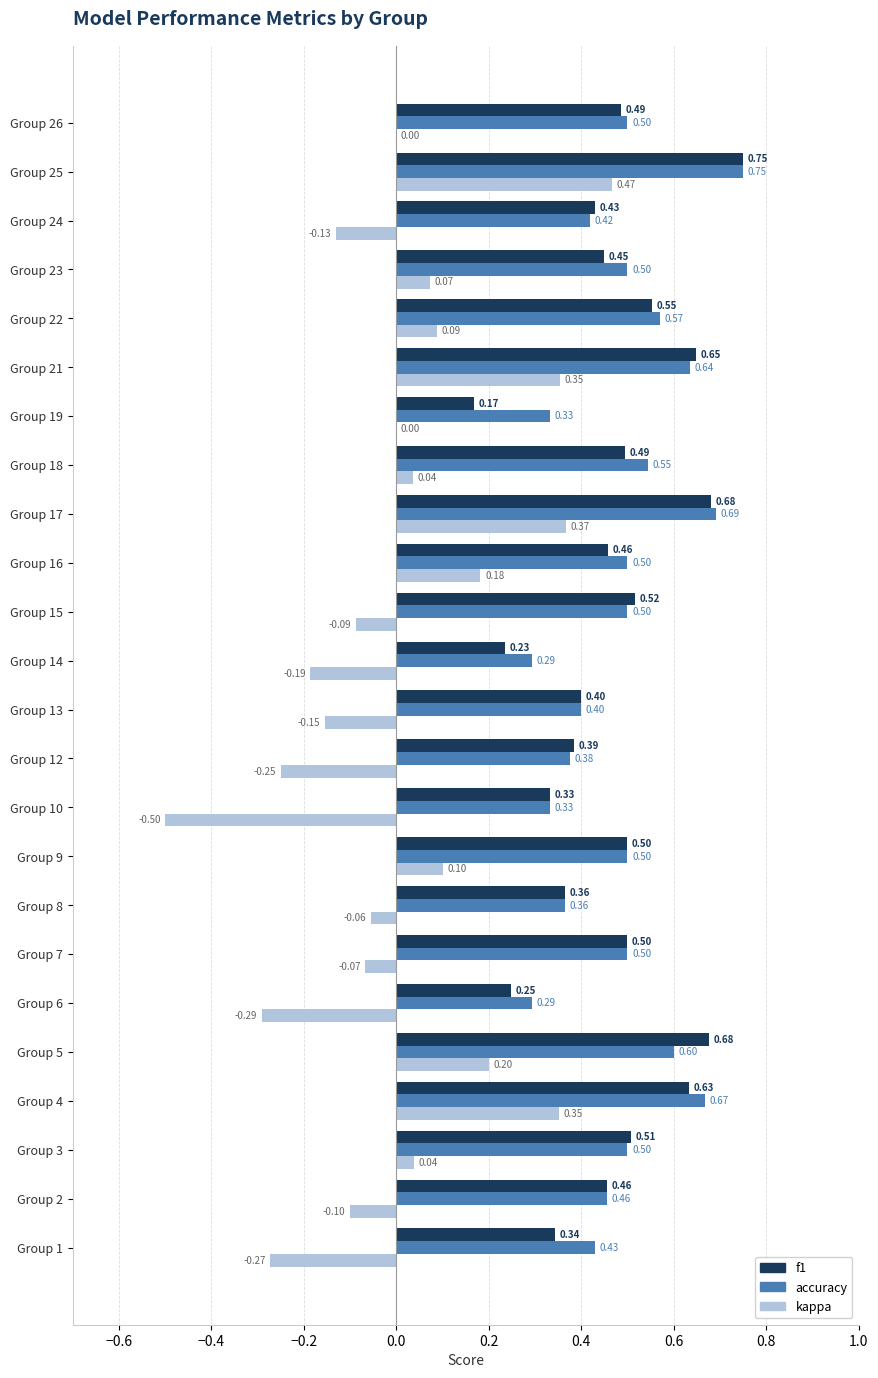

Between Group 1 and Group 6, which series saw the biggest shift?

accuracy